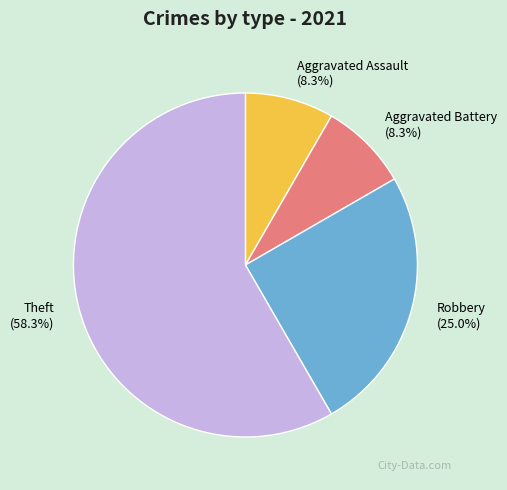

To the nearest percent, what portion does Theft represent?

58%